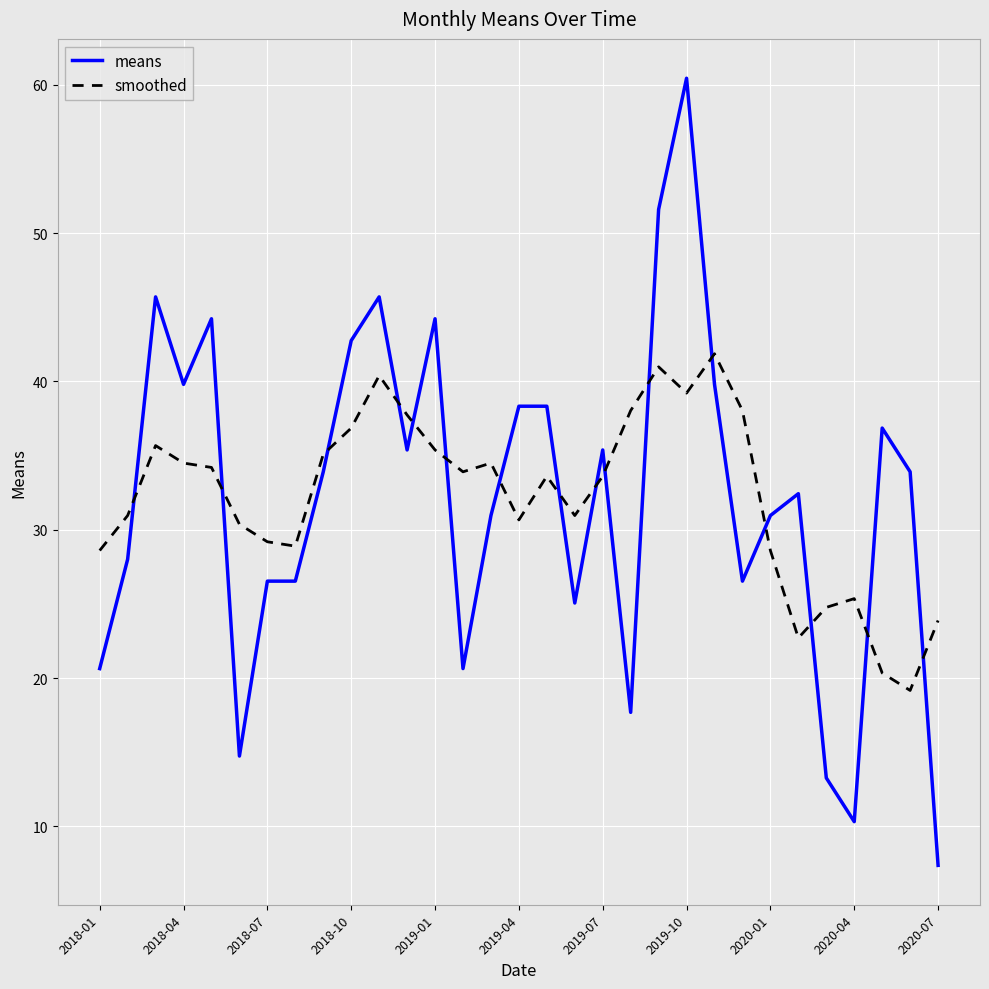

What is the smallest value displayed?

7.4